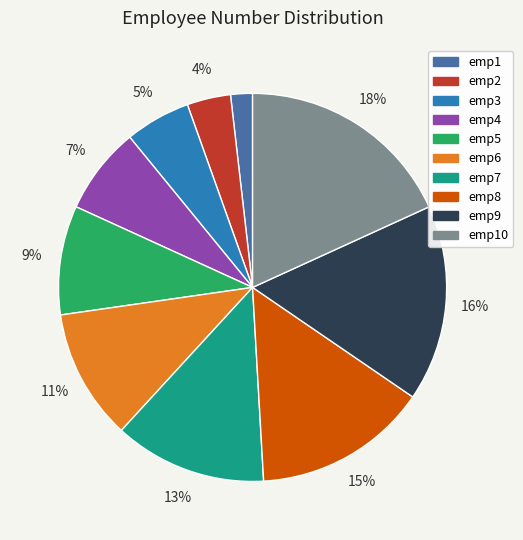

Is emp8 the majority of the pie?

No